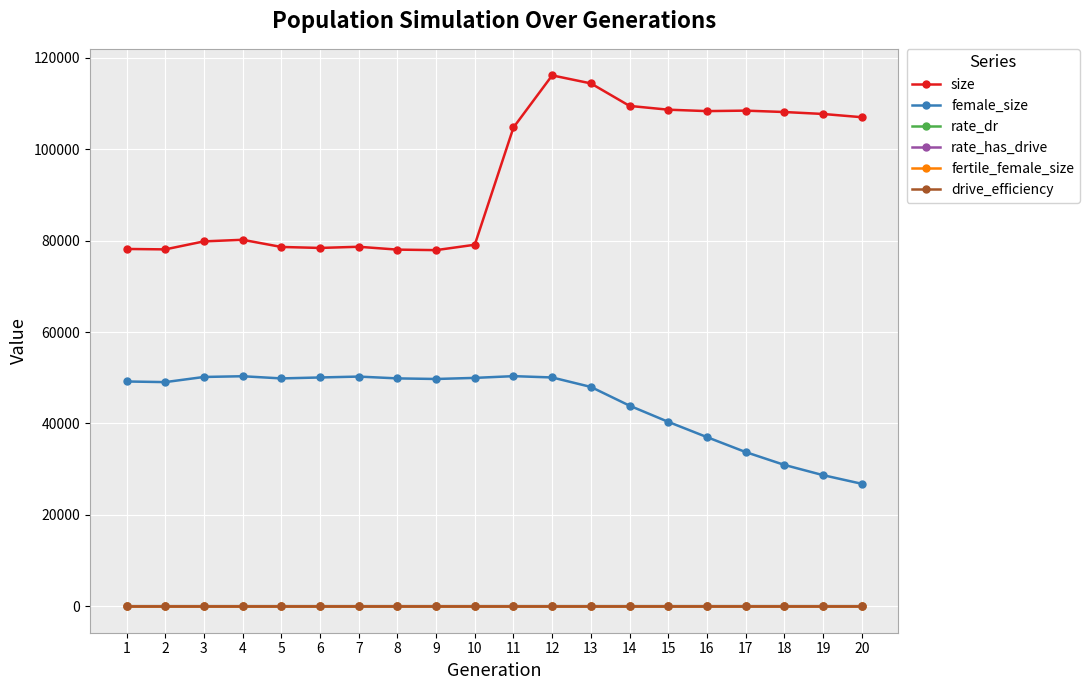

What is the minimum value for female_size?

26791.0